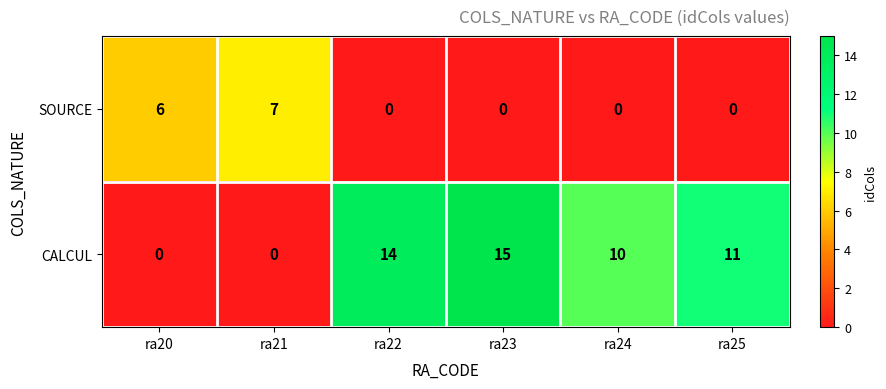

What is the maximum value shown in the chart?

15